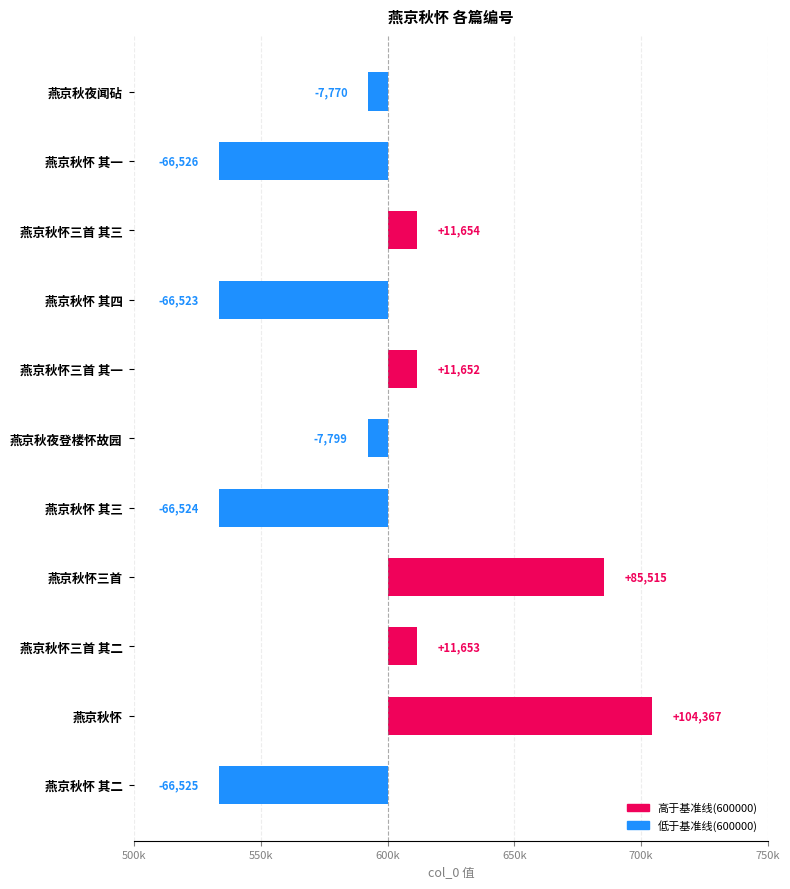

How many bars are there in total?

11